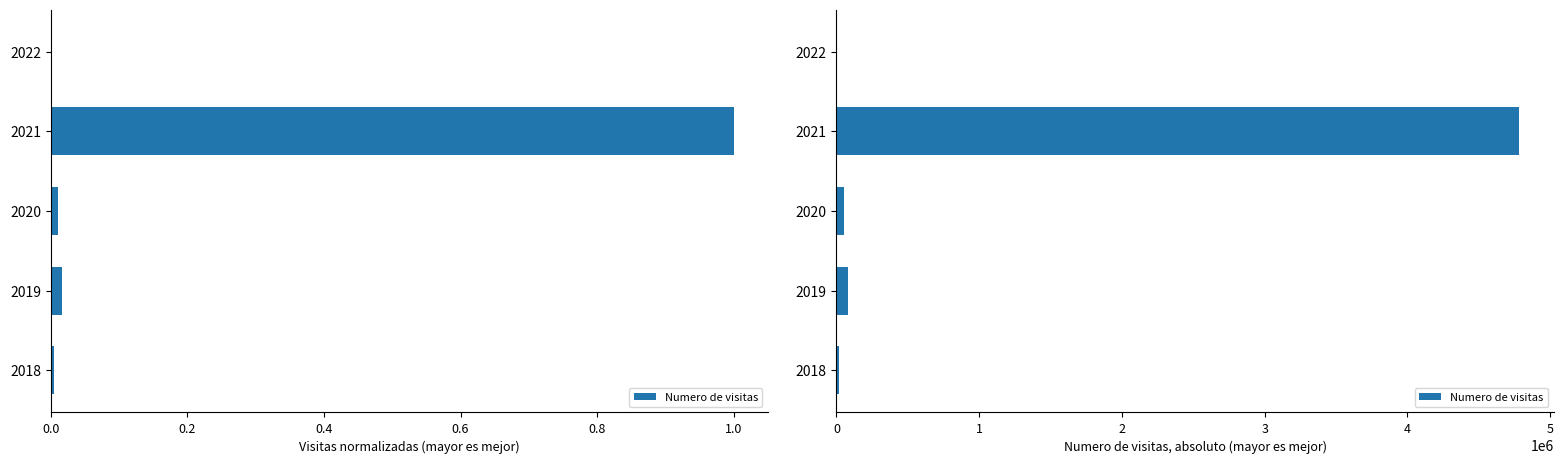

What is the value of the 2nd bar from the left?

80000